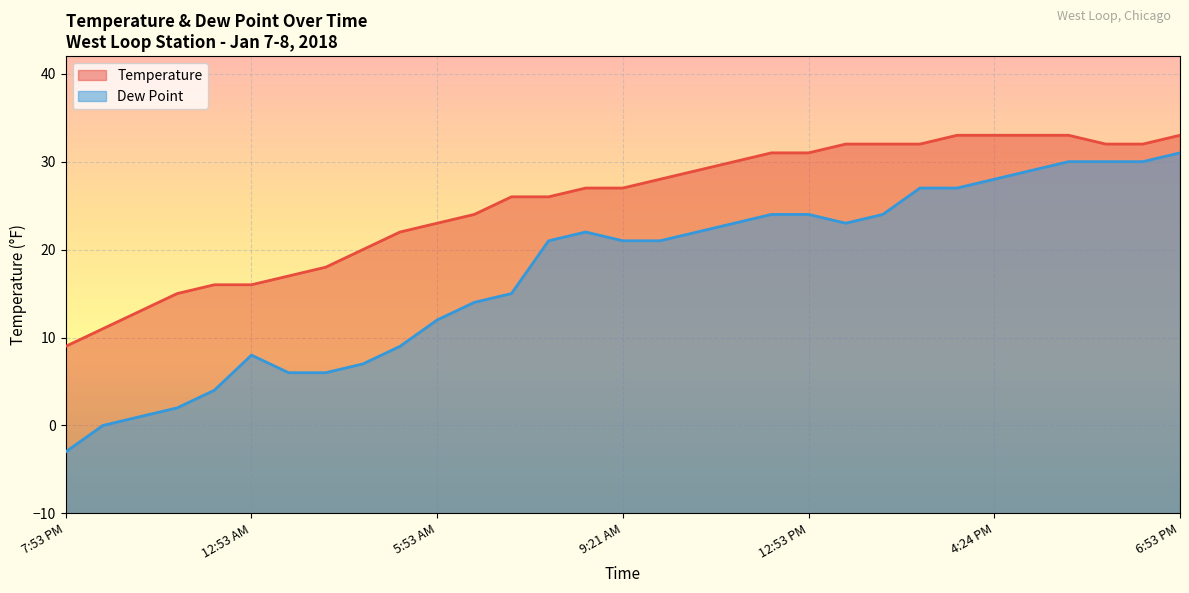

Where is the first local maximum for Dew Point?

12:53 AM